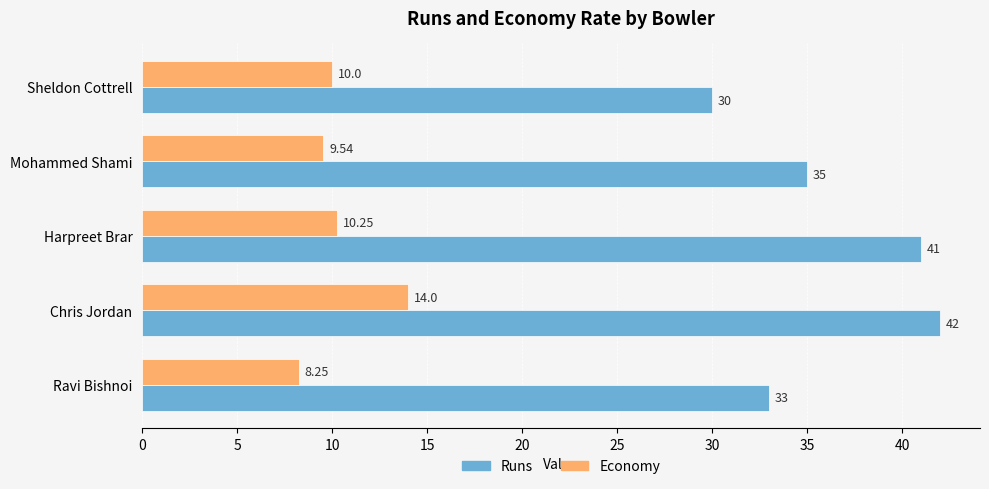

List the series in order of their overall mean, highest first.

Runs, Economy